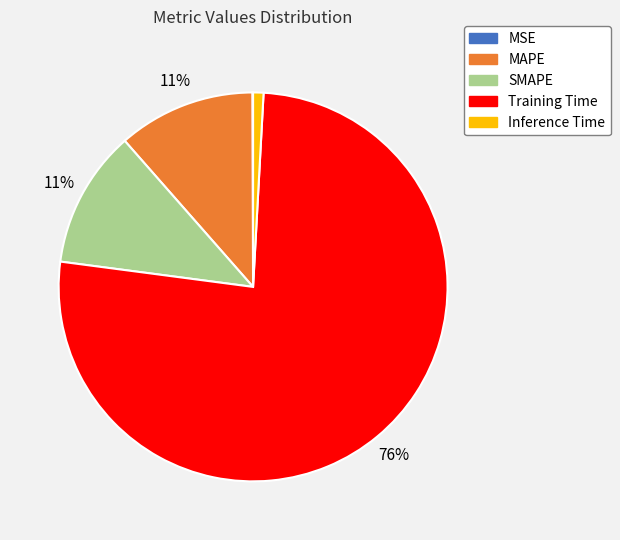

True or false: MAPE accounts for 19% of the total.

False